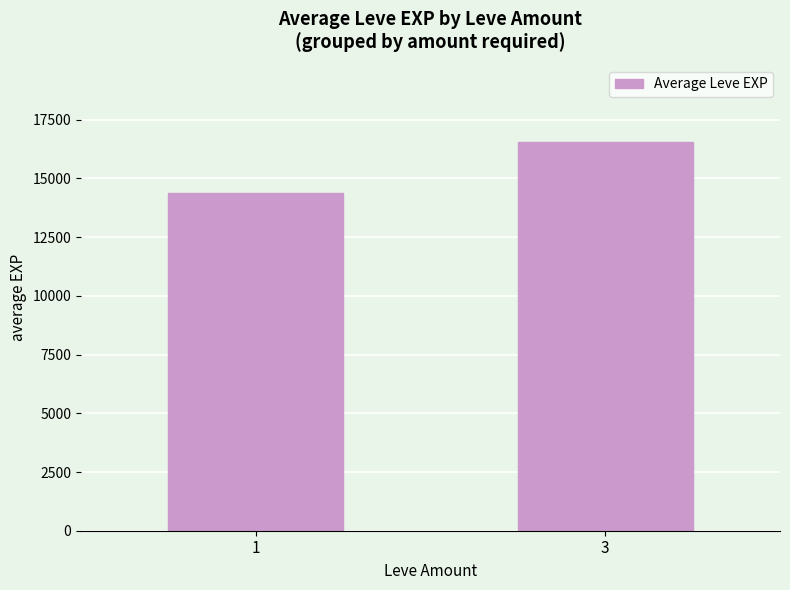

Between 1 and 3, which is larger?

3